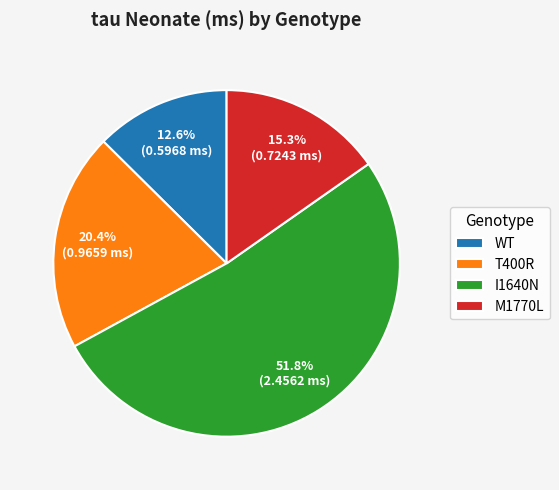

To the nearest percent, what percentage of the pie is T400R?

20%